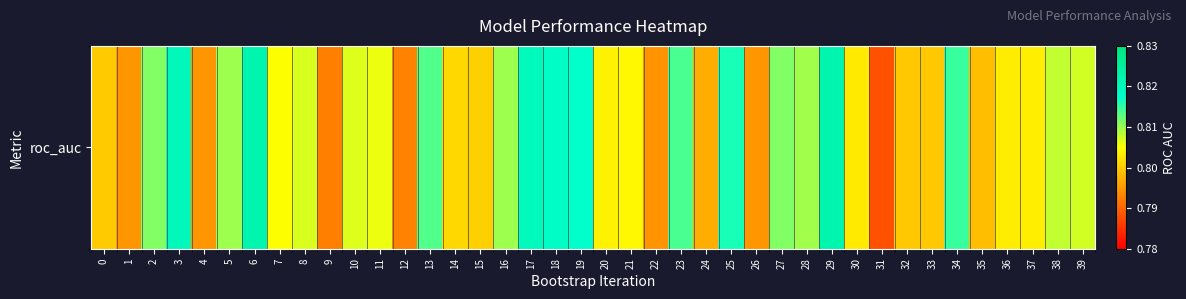

Which has a higher value, 24 or 12?

24